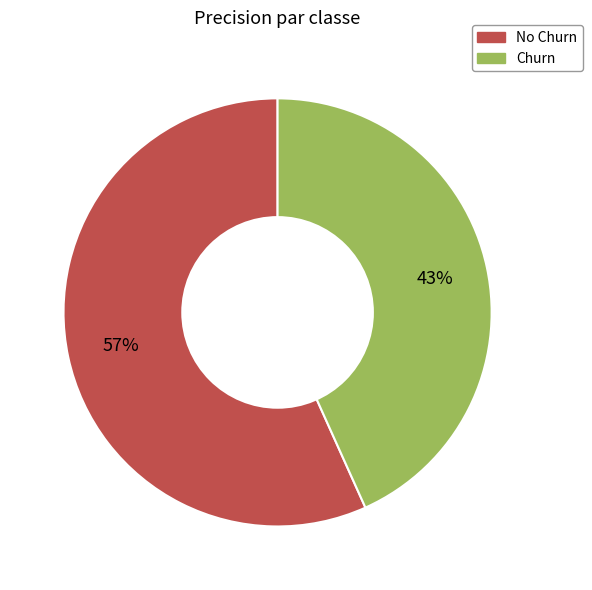

Does any single category account for the majority?

Yes